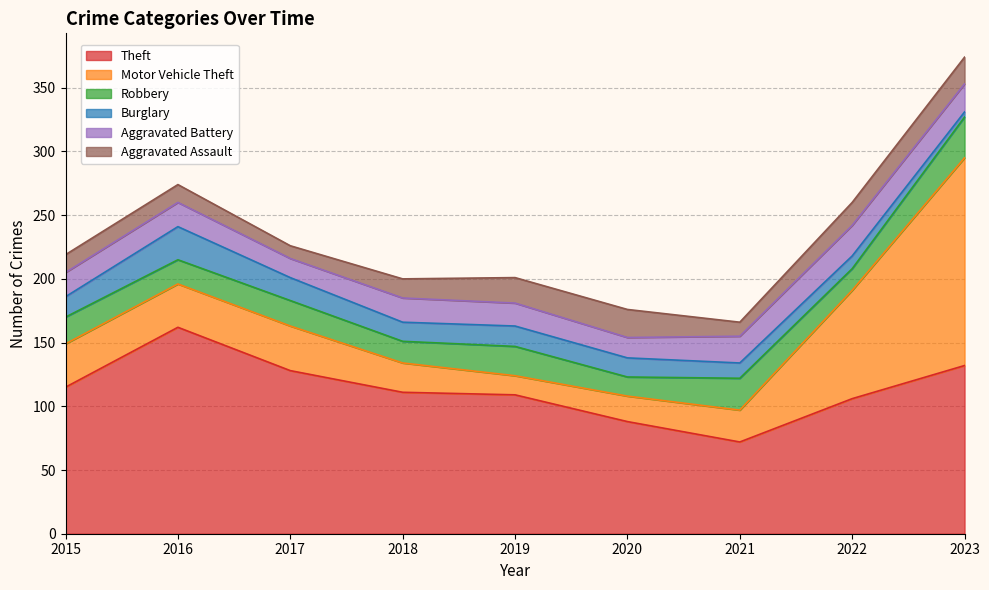

Where is the first local maximum for Burglary?

2016